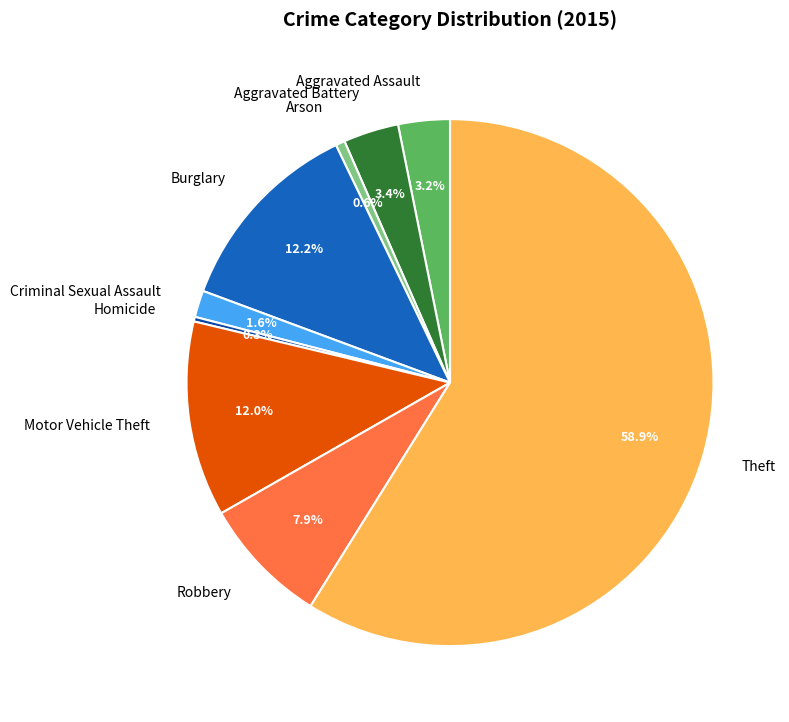

What percentage is NOT represented by Aggravated Assault?

96.8%